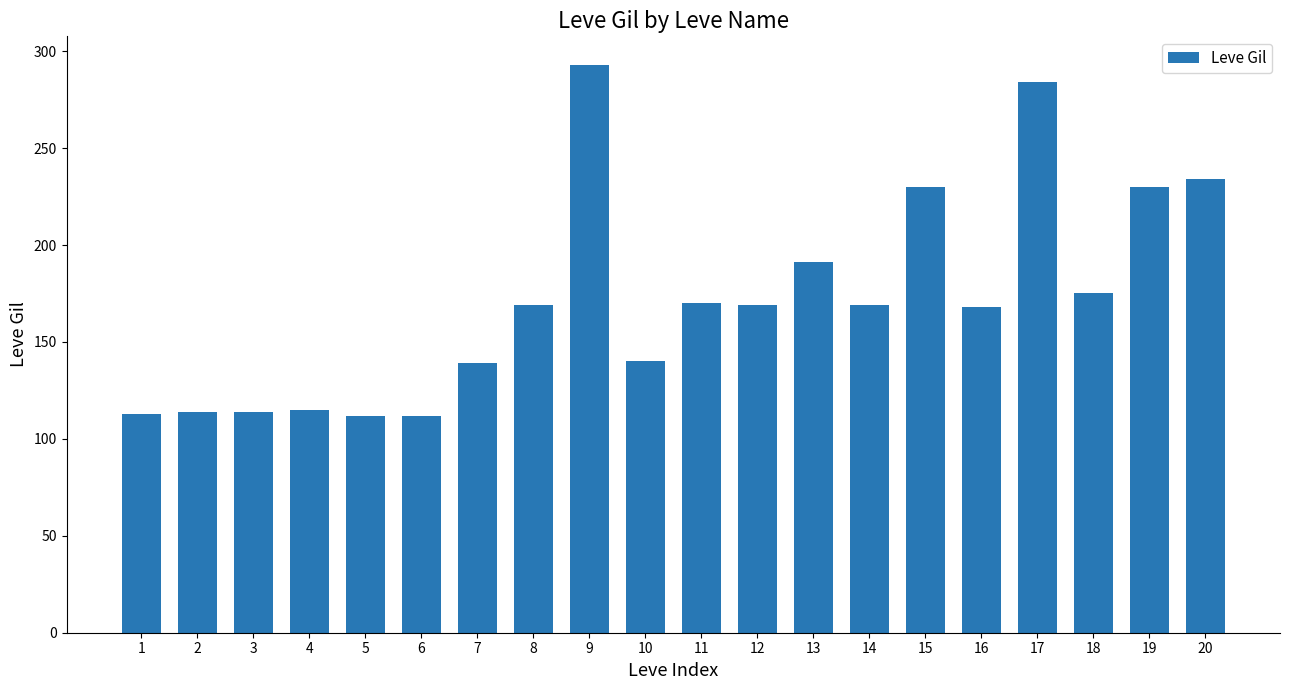

How many distinct data groups are displayed?

1